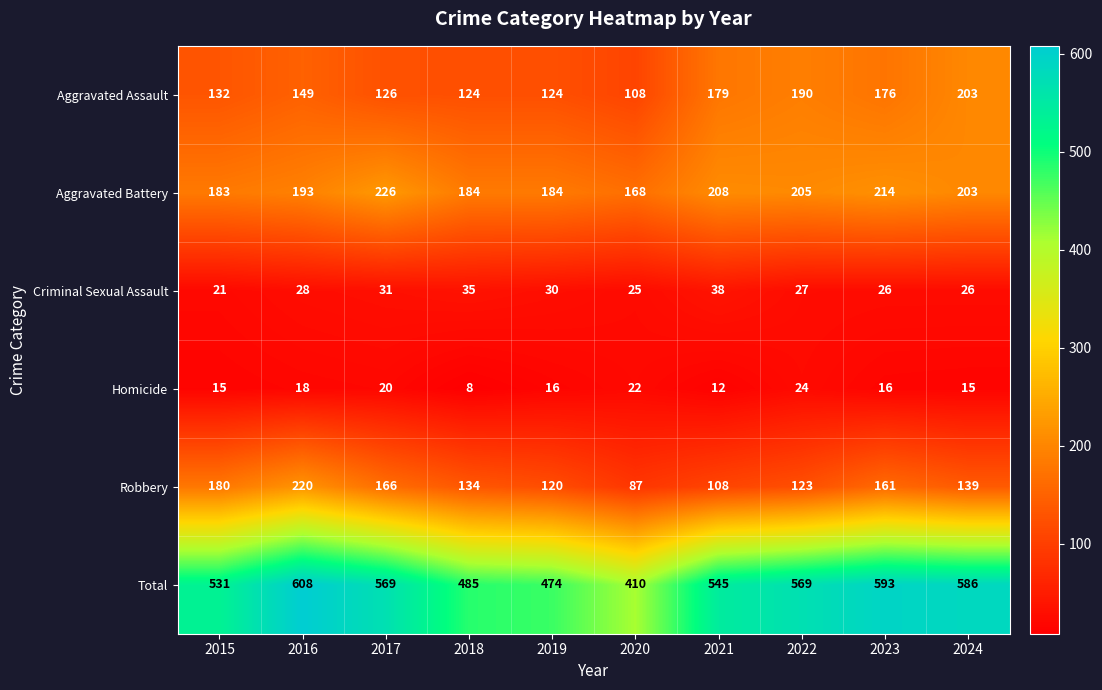

What is the maximum value for Total?

608